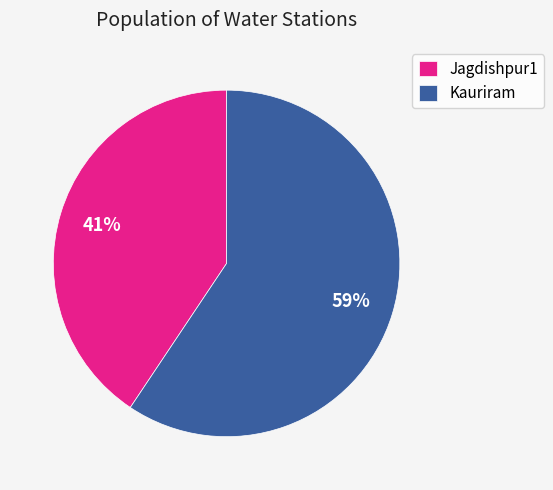

Is the sum of Jagdishpur1 and Kauriram greater than half?

Yes